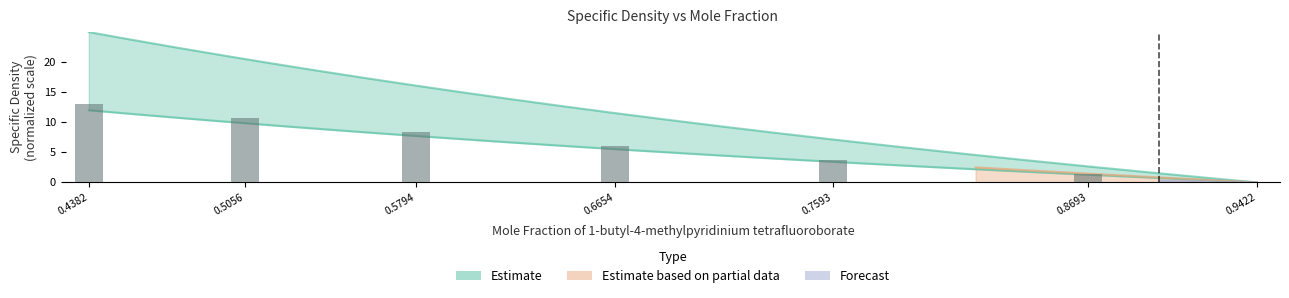

What is the maximum value shown in the chart?

13.0